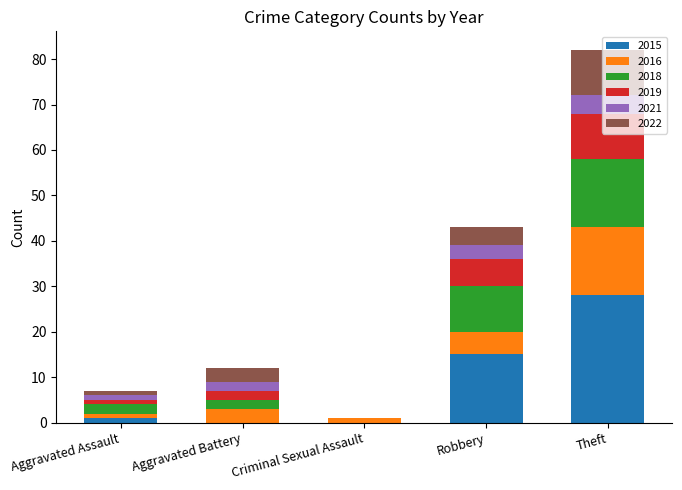

How many series are shown in this chart?

6